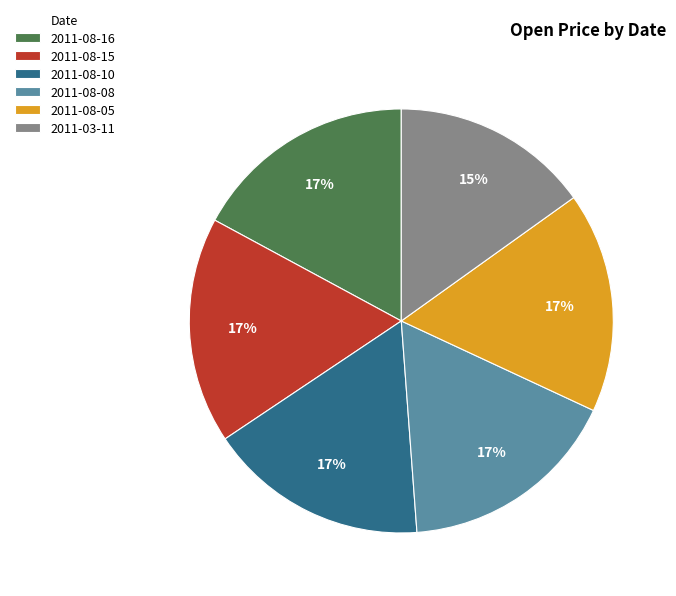

Approximately how many times larger is the value at 2011-08-16 compared to 2011-03-11?

1.1